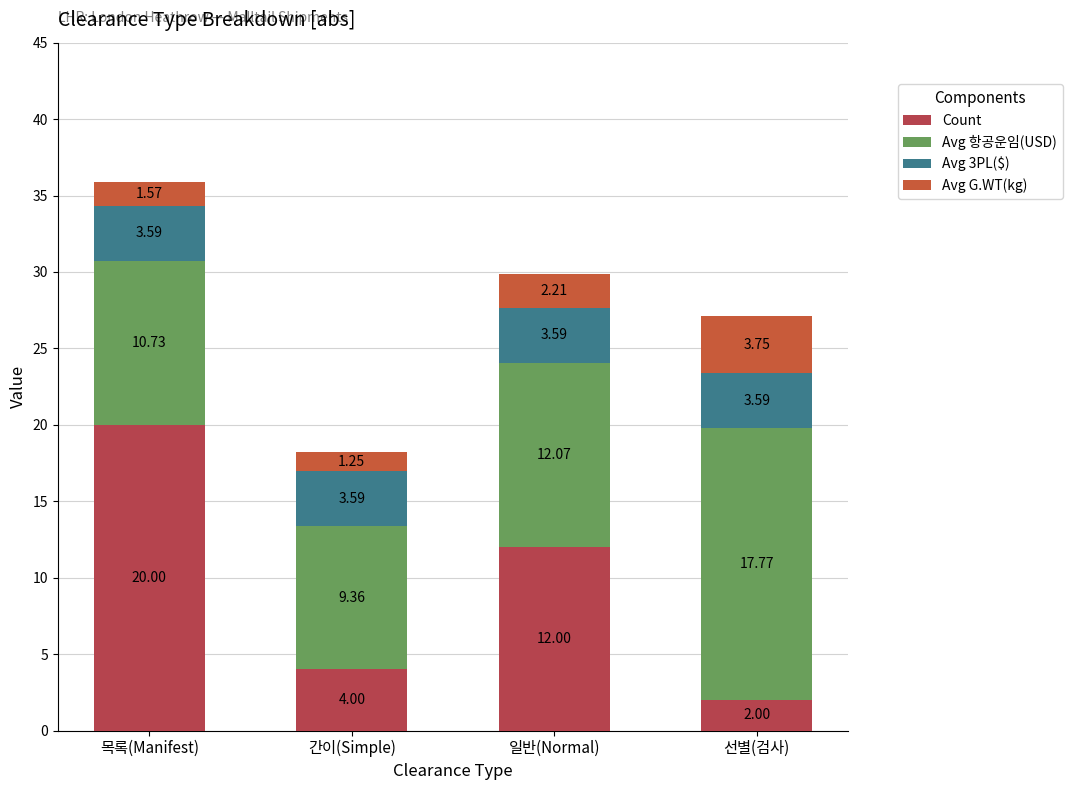

At which category is the sum across all series the highest?

목록(Manifest)